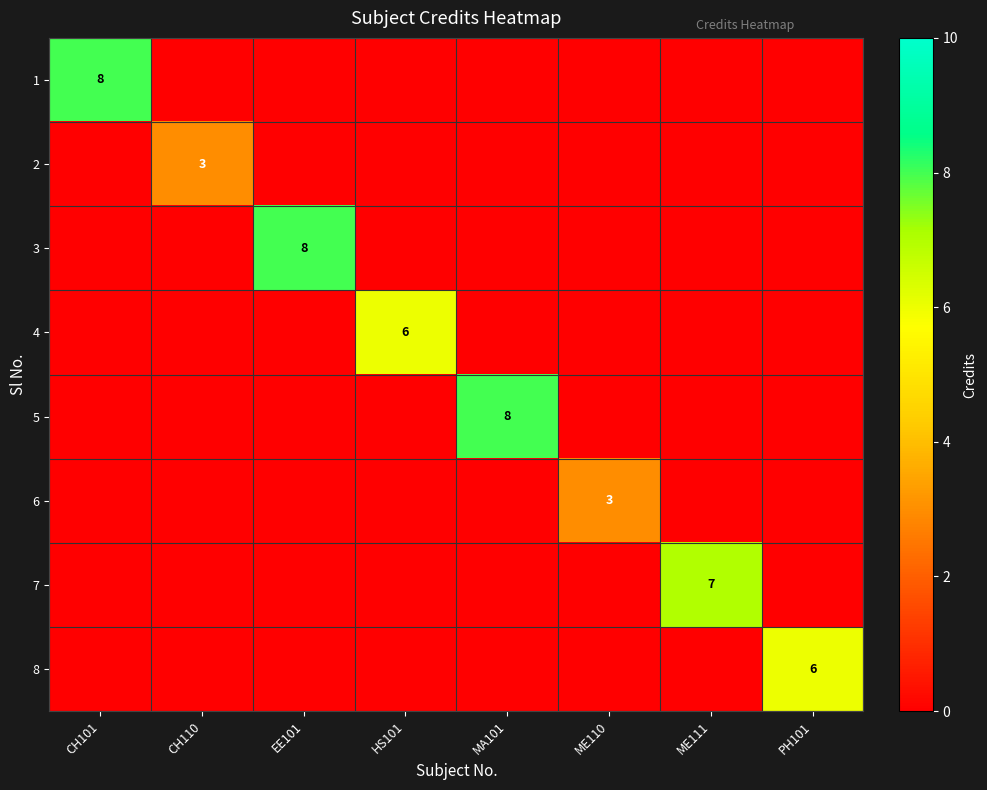

The value of 1 at CH101 is 14. True or false?

False